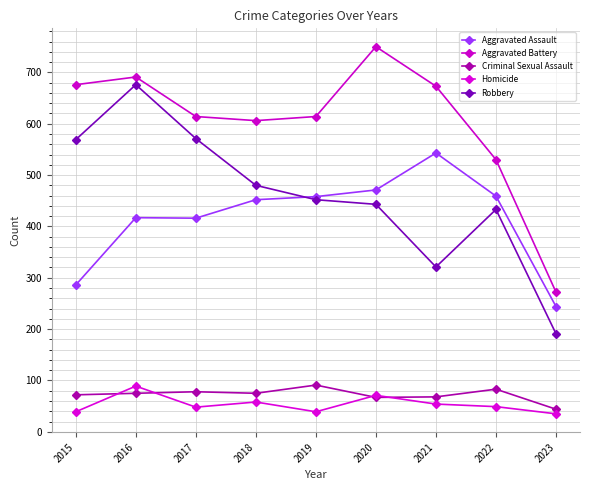

How many lines are shown in the chart?

5